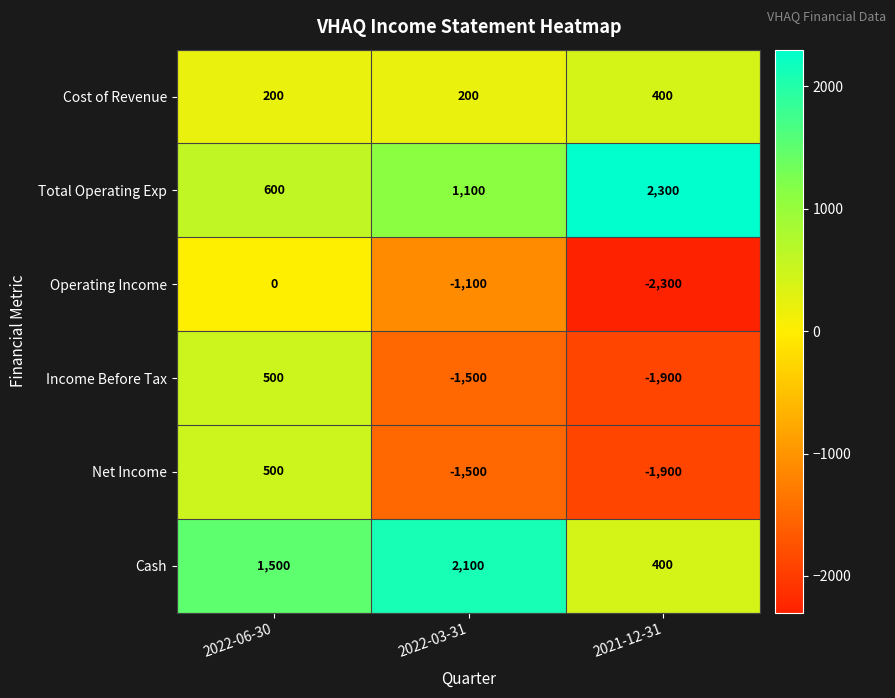

The value of Total Operating Exp at 2021-12-31 is 2300. True or false?

True